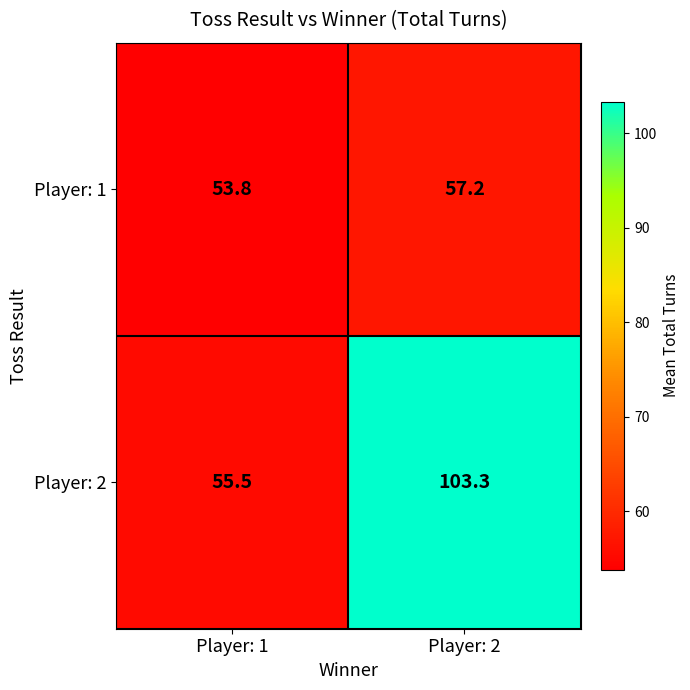

Which series has the largest total across all categories?

Player: 2